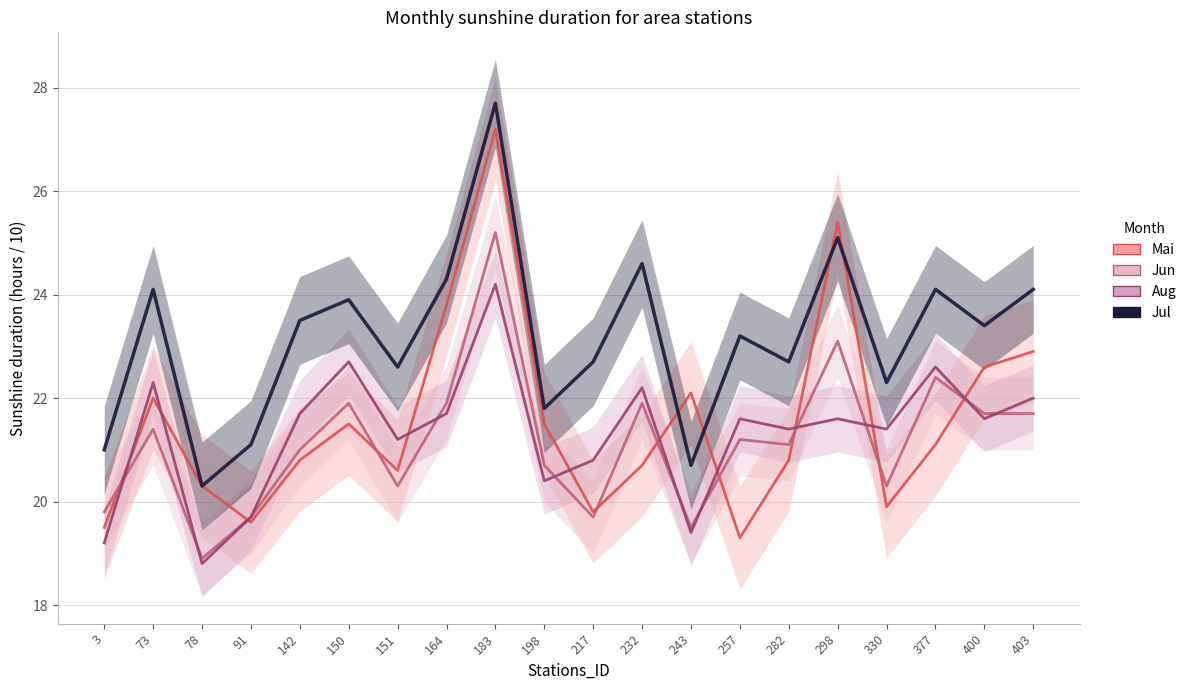

True or false: Jul has a value of 25.1 at 298.

True